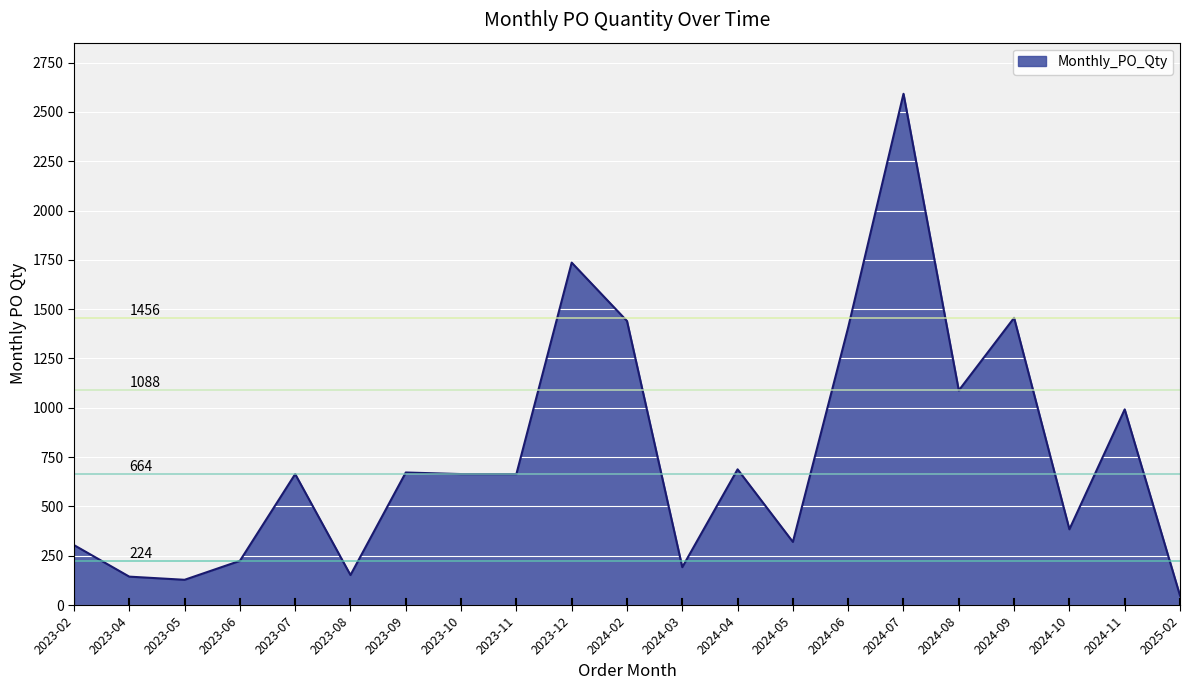

Does the chart have visible grid lines?

Yes